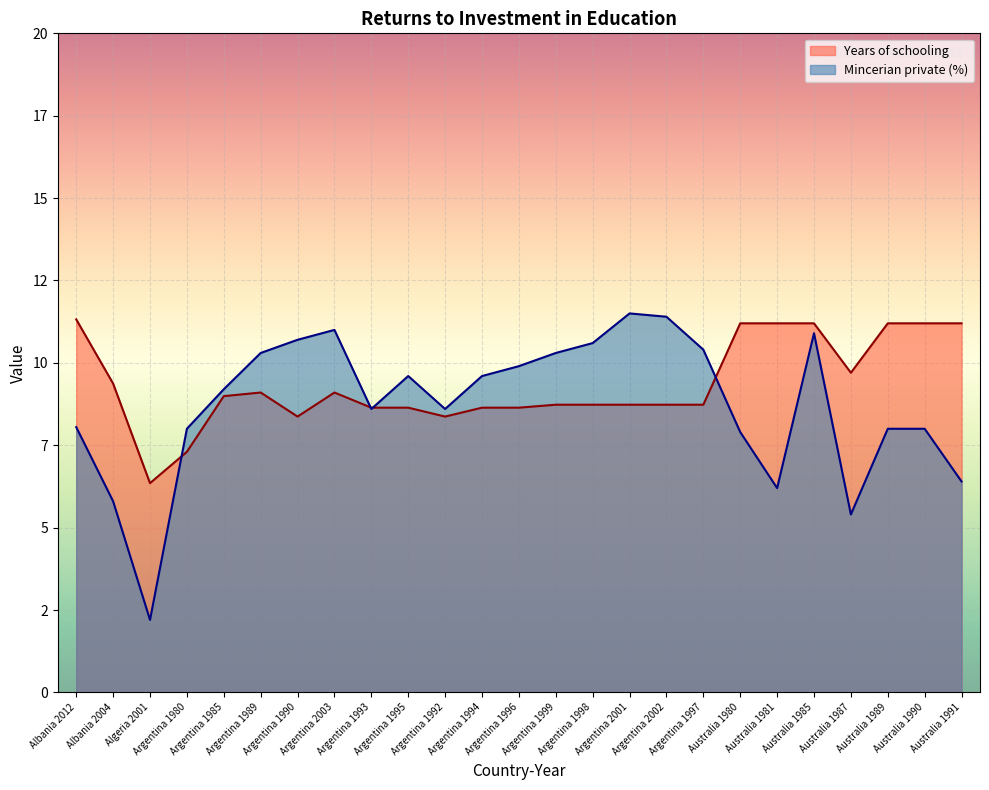

True or false: Years of schooling has a value of 4.5 at Australia 1980.

False